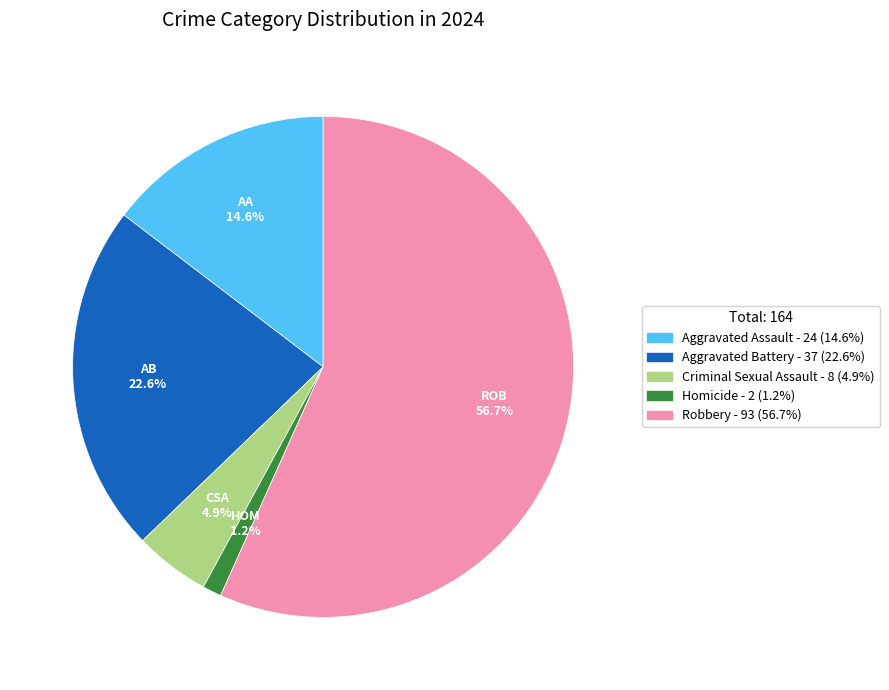

How much of the chart is everything except Robbery?

43.3%